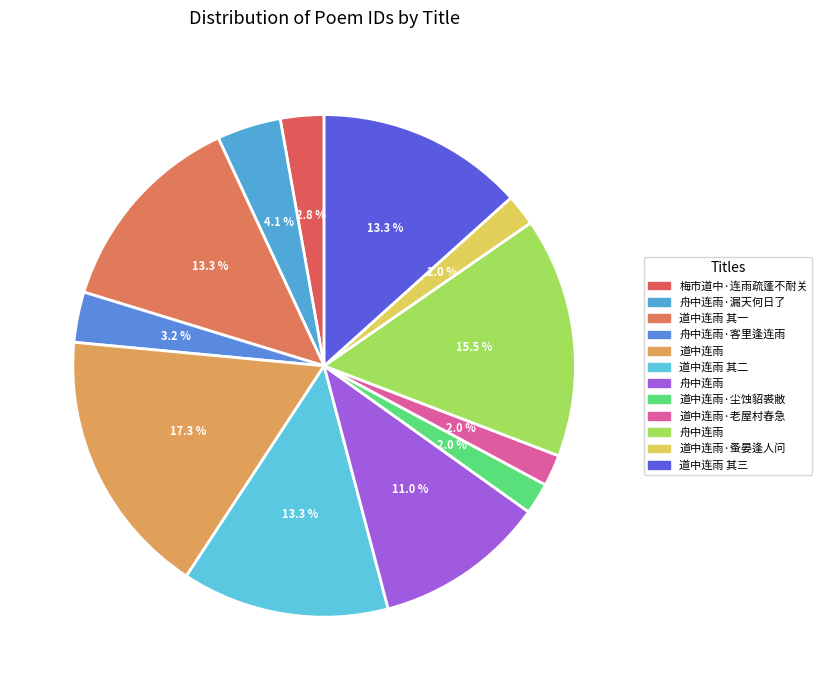

How many slices are in this pie chart?

12